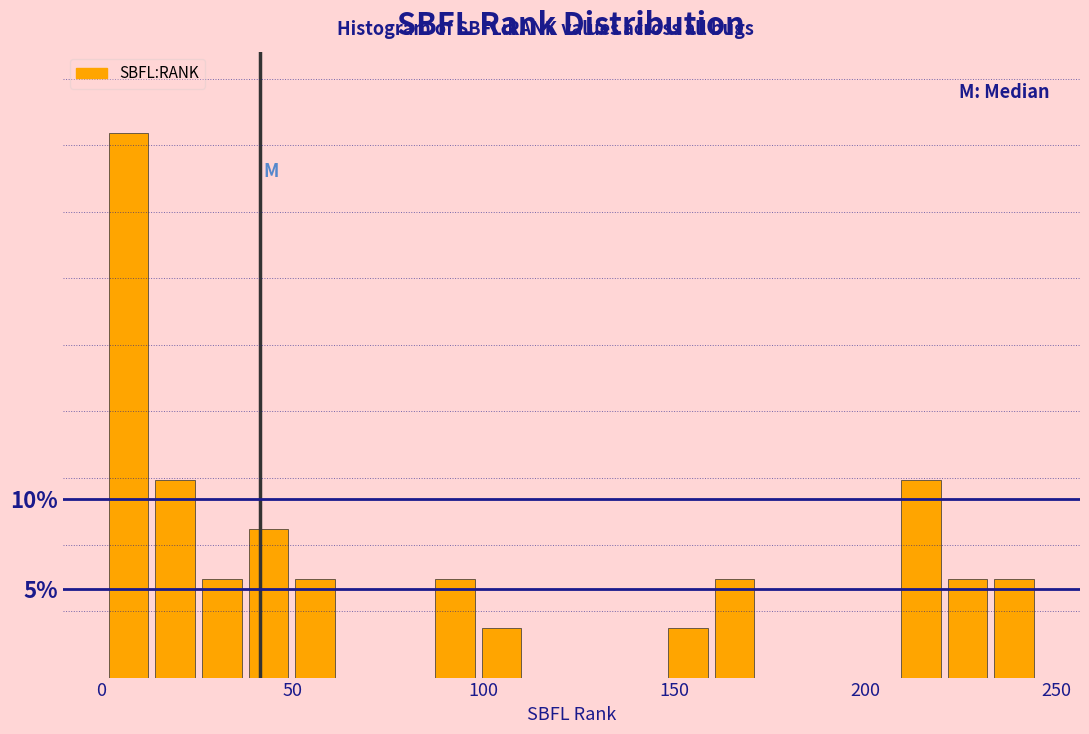

Read against the x-axis, roughly where is the centre of the tallest bar?

5